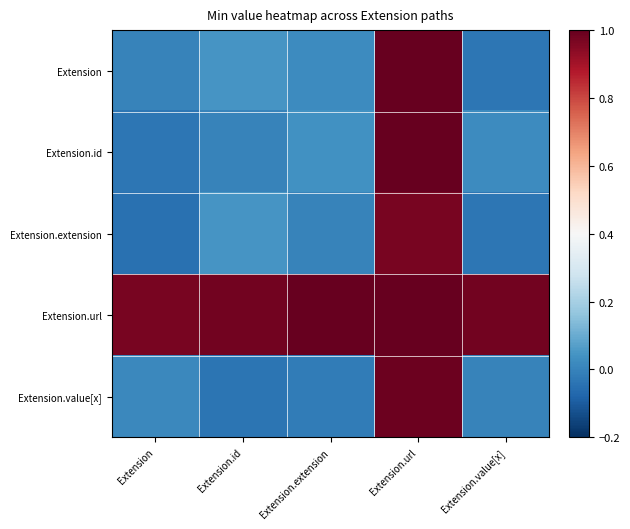

At how many categories does at least one series exceed 0?

5